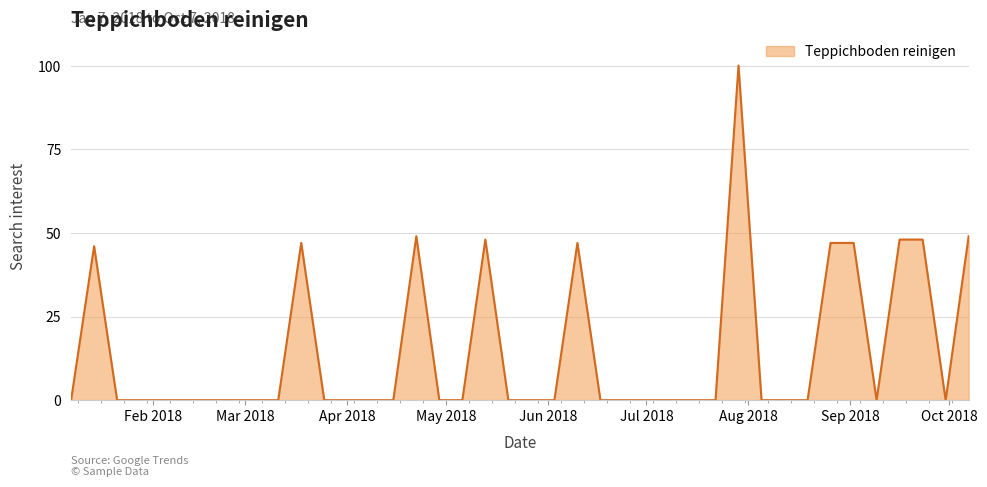

How many lines are shown in the chart?

1